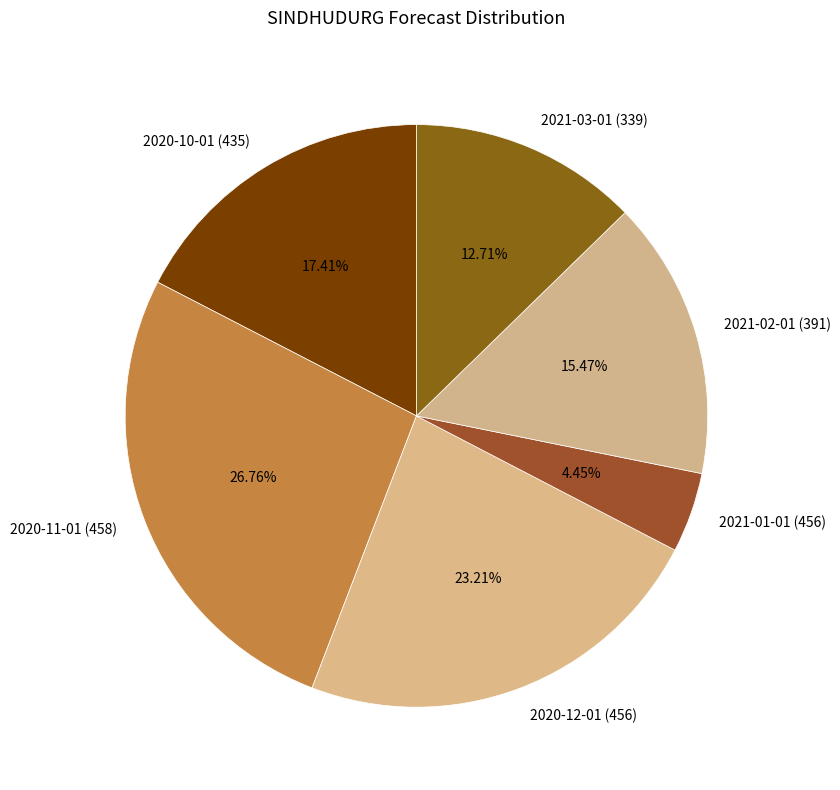

What percentage is the 2020-11-01 (458) slice, to the nearest percent?

27%